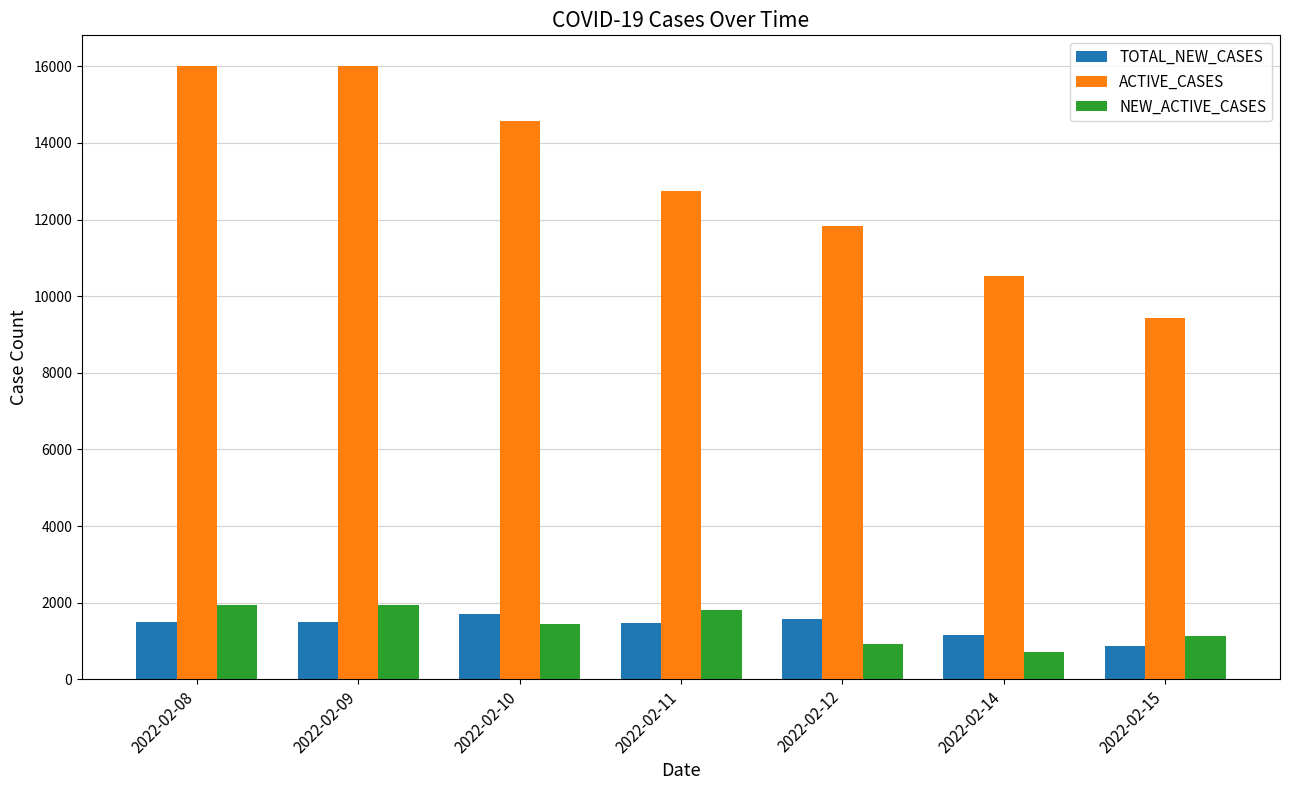

How many bars are there in total?

21